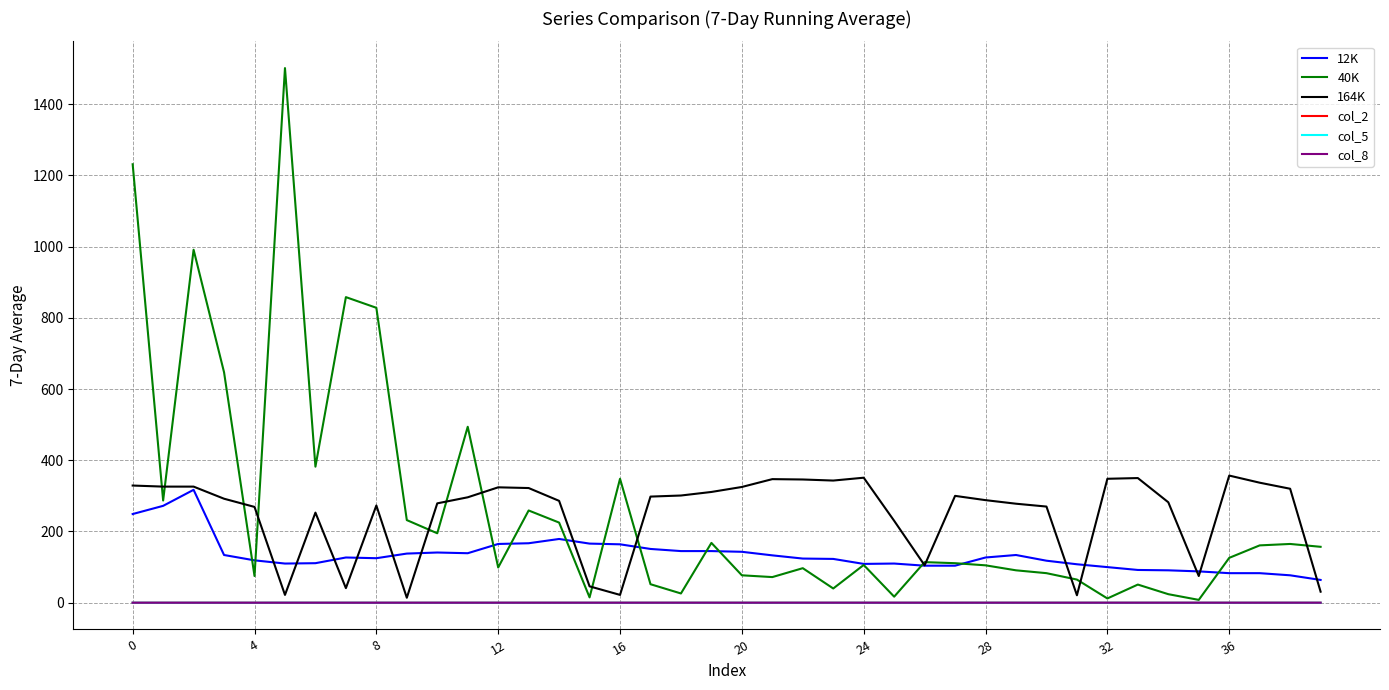

True or false: col_2 and 12K intersect in this chart.

False